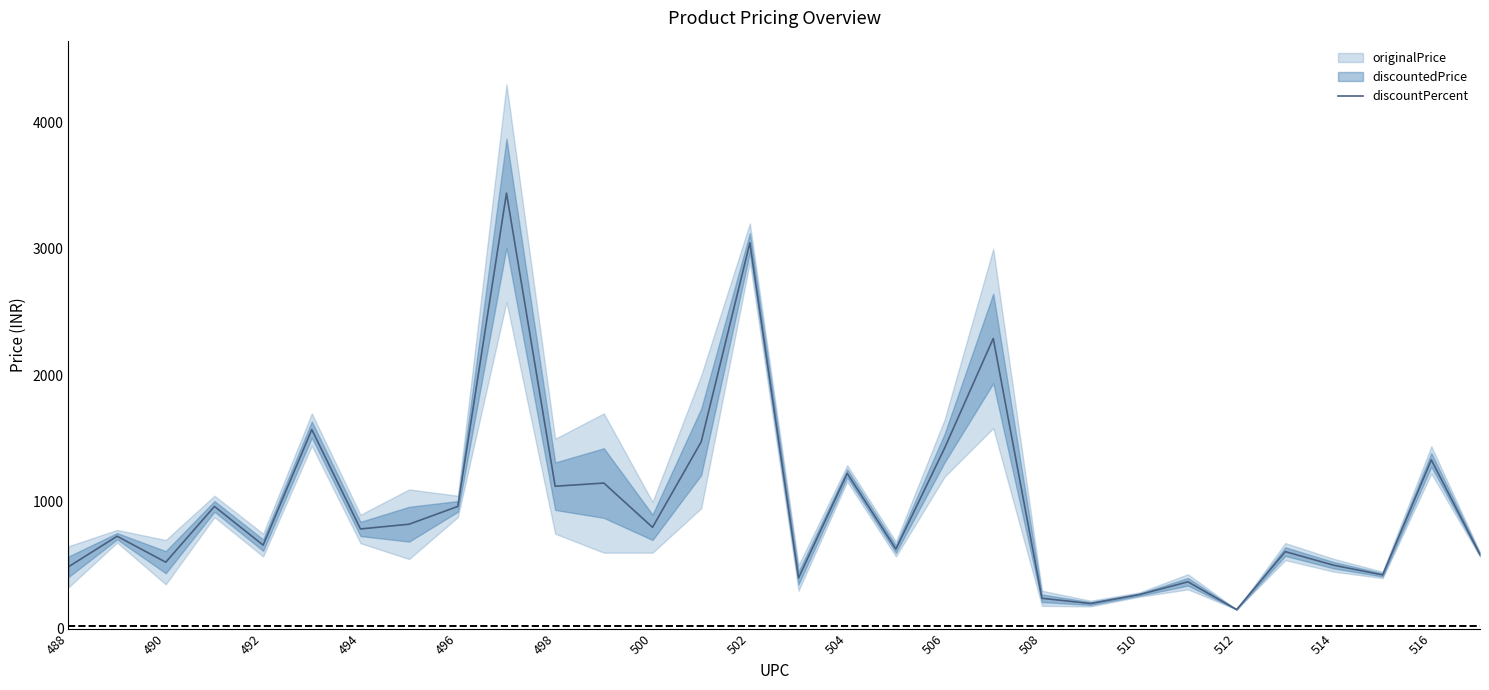

How many lines are shown in the chart?

1